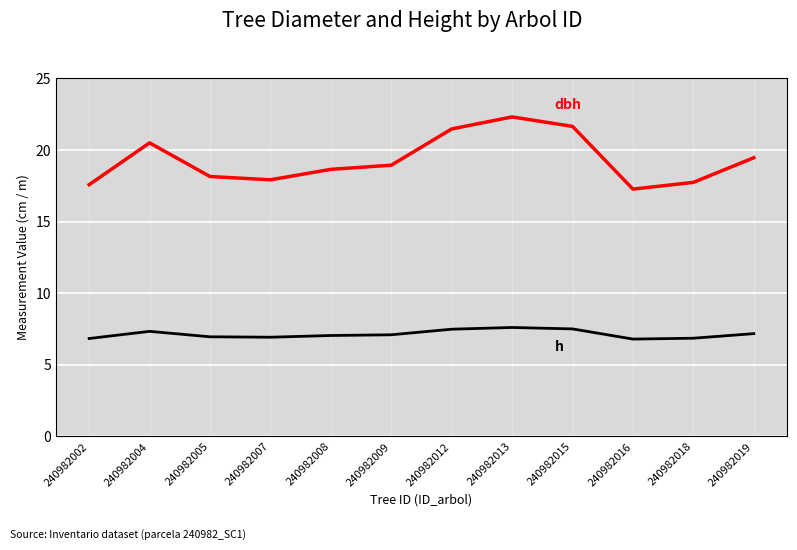

What is the total value across all series at 240982004?

27.8